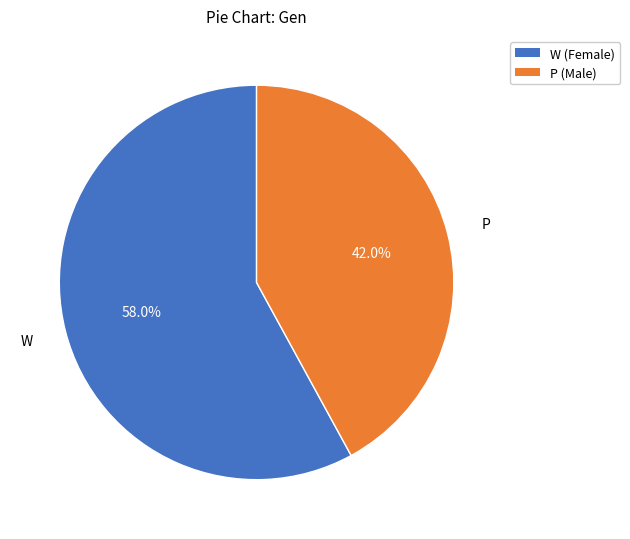

To the nearest percent, what portion does W represent?

58%